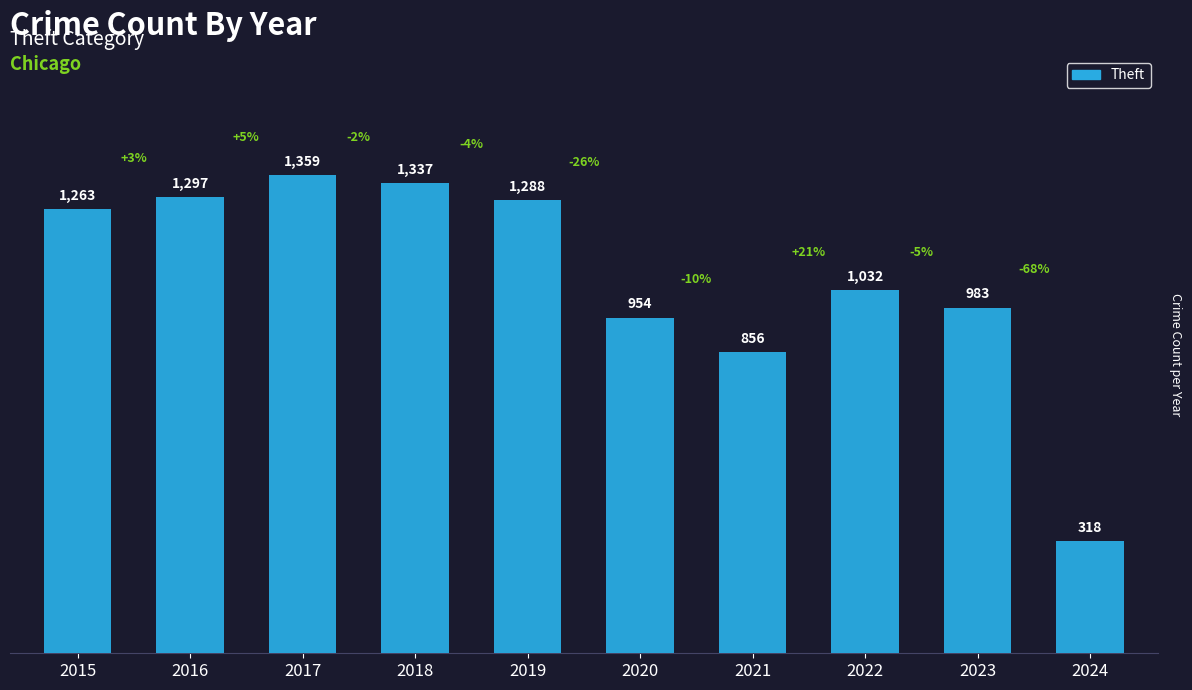

Reading right to left, transcribe all the data shown in this chart.

318	983	1032	856	954	1288	1337	1359	1297	1263